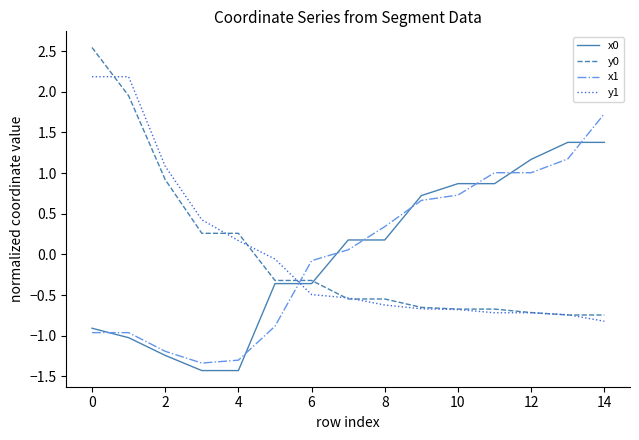

True or false: x1 and x0 cross at least once.

True